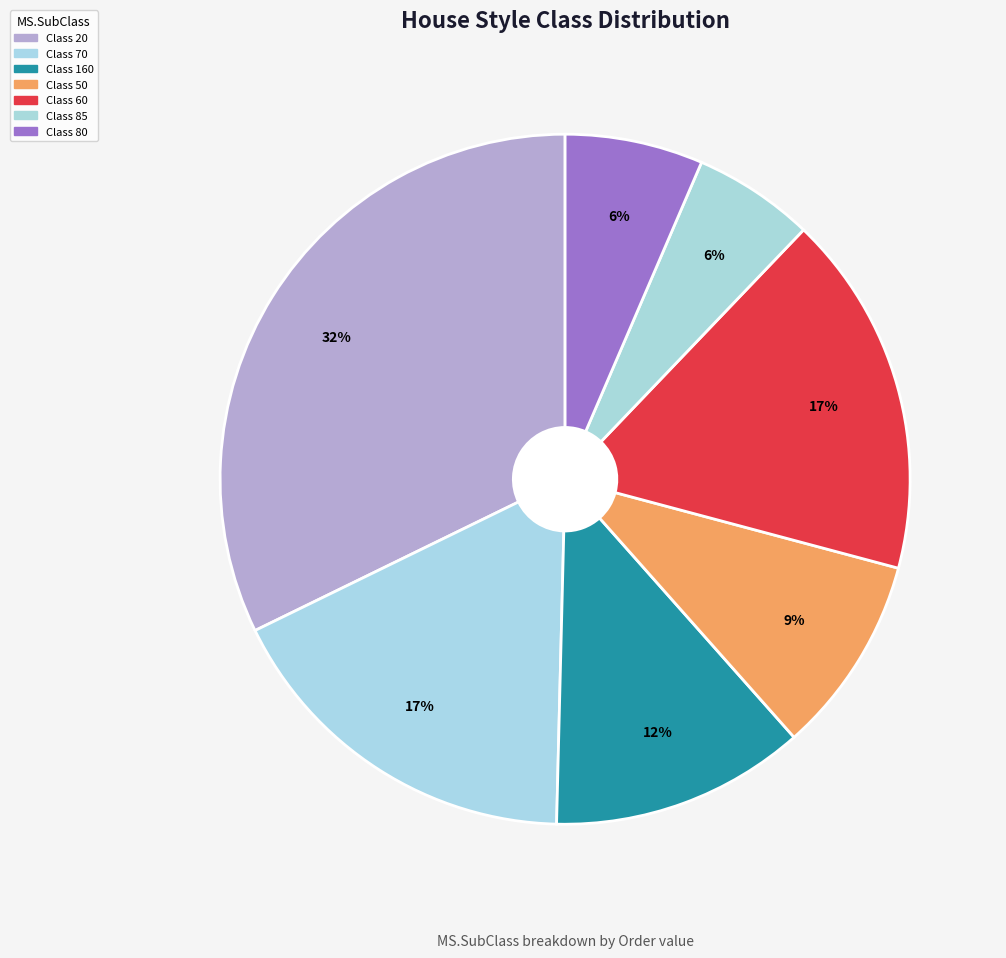

Count the number of slices in the pie.

7